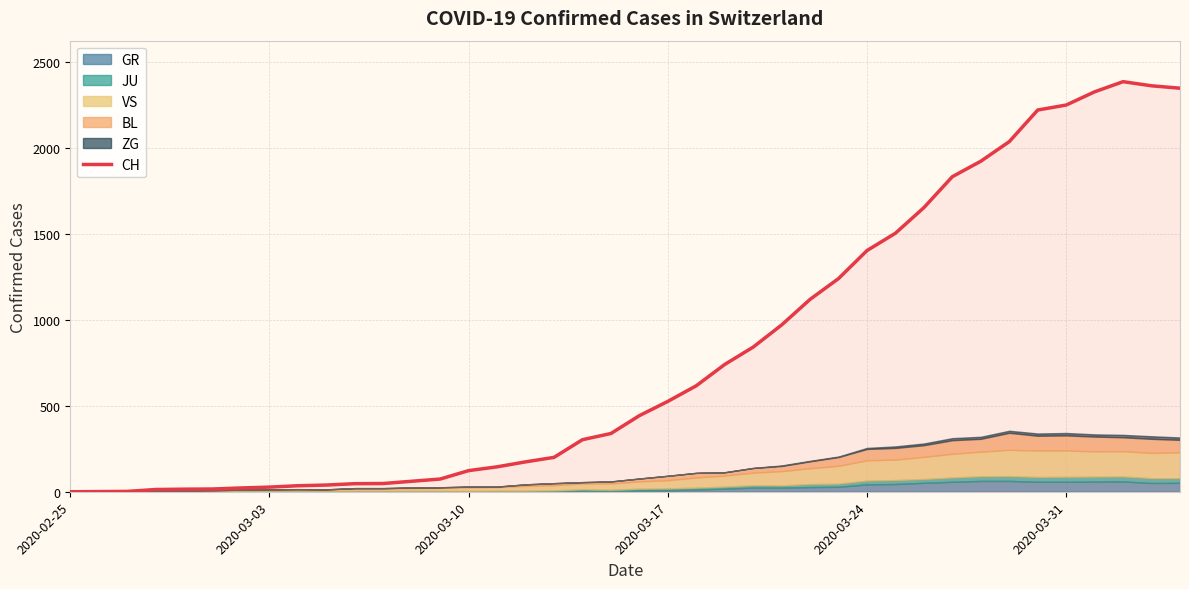

What is the maximum value for CH?

2387